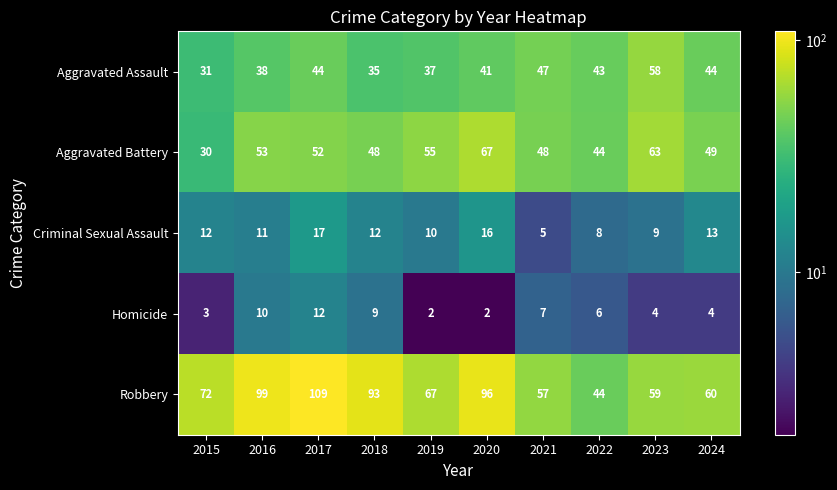

The Homicide series shows 9 at 2018. True or false?

True